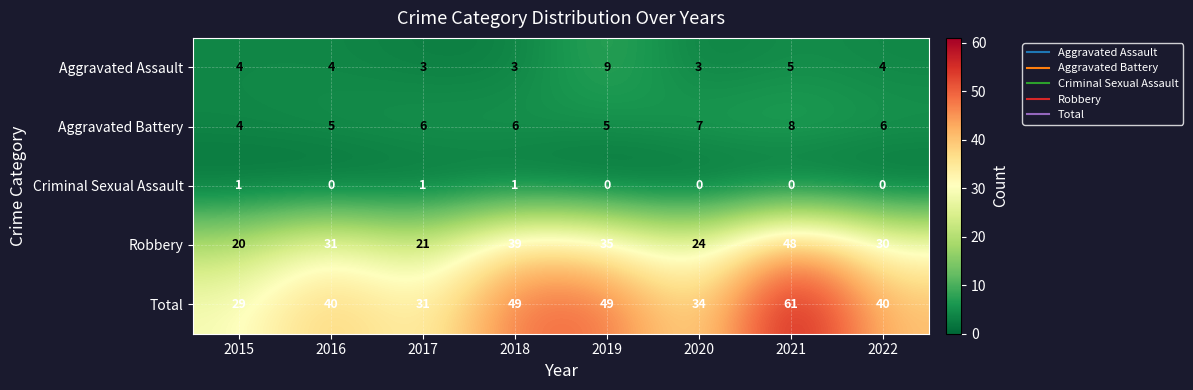

What is the approximate value of Aggravated Assault at 2016?

4